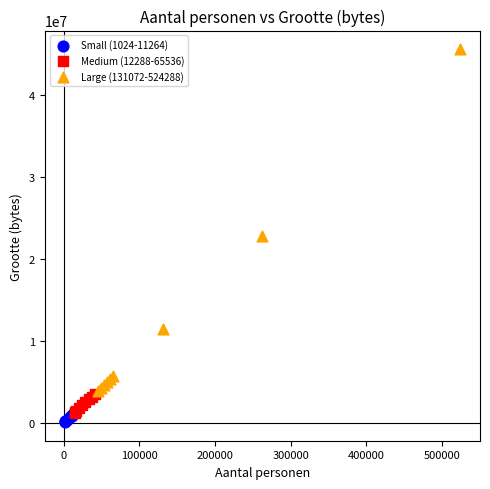

What are all the series names shown in the legend?

Small (1024-11264), Medium (12288-65536), Large (131072-524288)